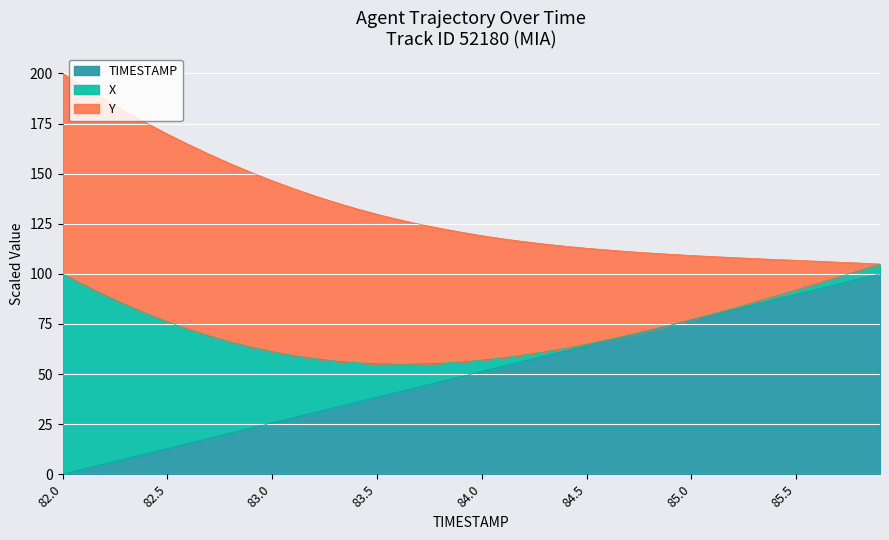

What is the highest value of the TIMESTAMP series?

100.0